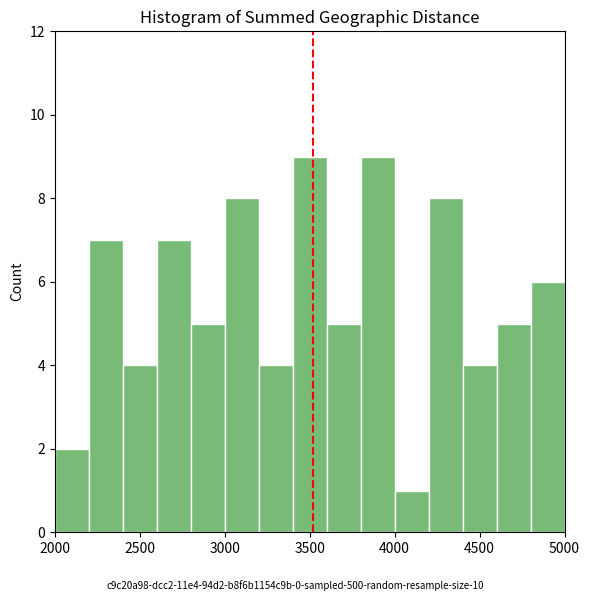

Reading left to right, transcribe this chart: for each bar, give the range it covers on the x-axis and its height. The values are not printed on the chart, so give them approximately, as read against the axis.

2000 to 2200: 2
2200 to 2400: 7
2400 to 2600: 4
2600 to 2800: 7
2800 to 3000: 5
3000 to 3200: 8
3200 to 3400: 4
3400 to 3600: 9
3600 to 3800: 5
3800 to 4000: 9
4000 to 4200: 1
4200 to 4400: 8
4400 to 4600: 4
4600 to 4800: 5
4800 to 5000: 6